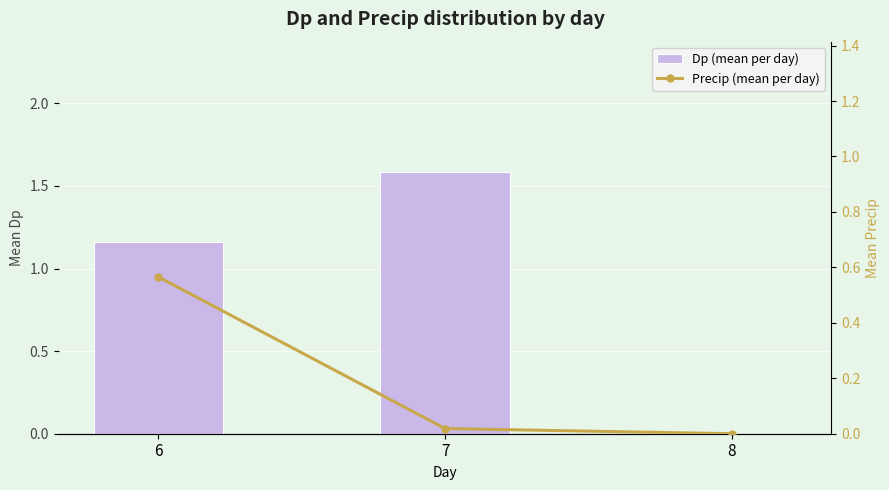

What is the sum of all Dp (mean per day) values?

2.7